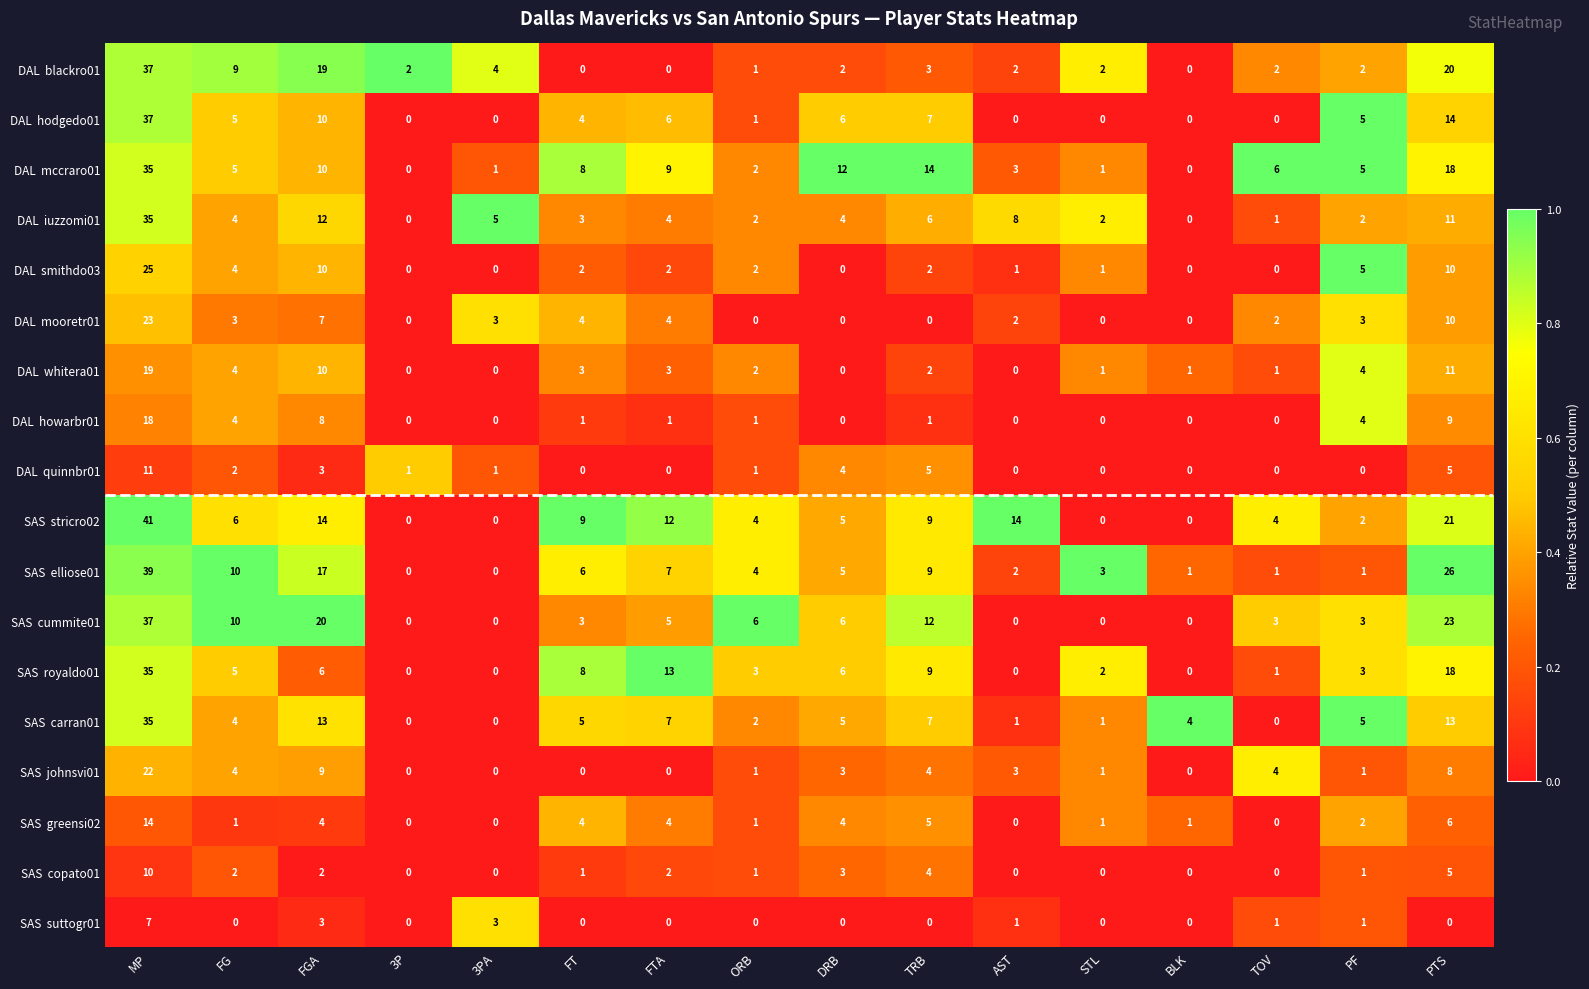

What is the spread (max minus min) of values at MP?

34